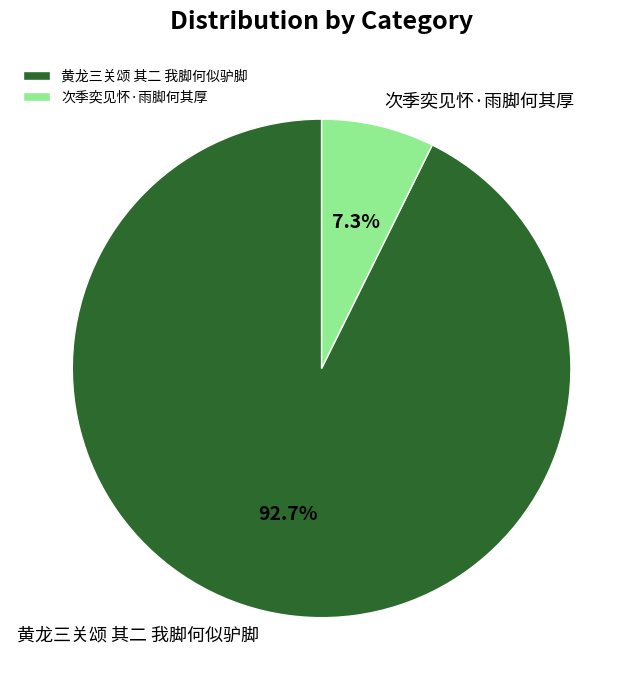

Does 次季奕见怀·雨脚何其厚 account for over 50% of the chart?

No